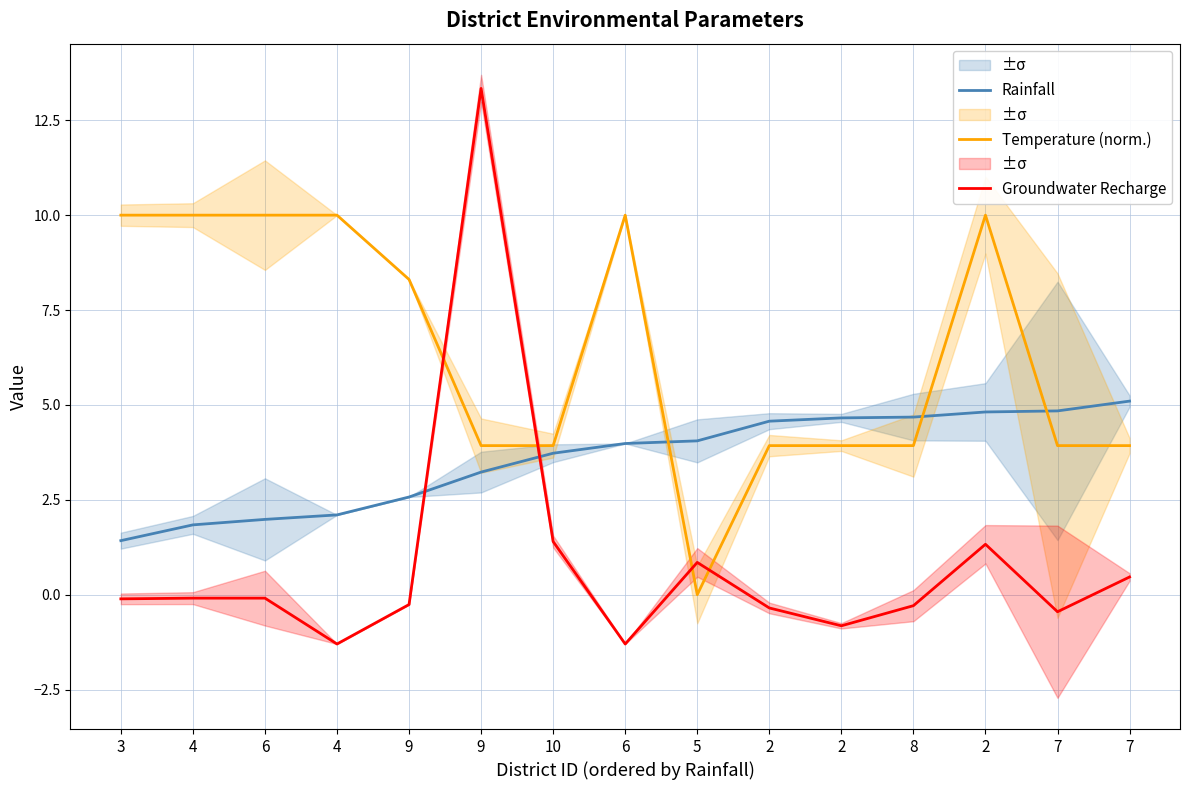

Where is Groundwater Recharge nearest to the value 6?

10